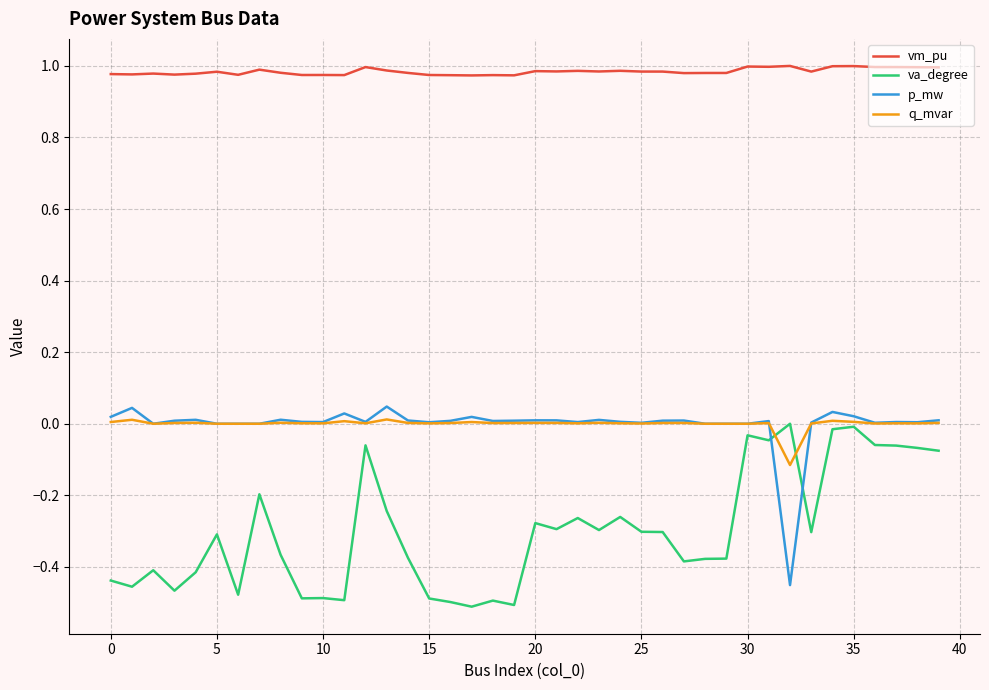

Does the chart display data point markers on the line(s)?

No